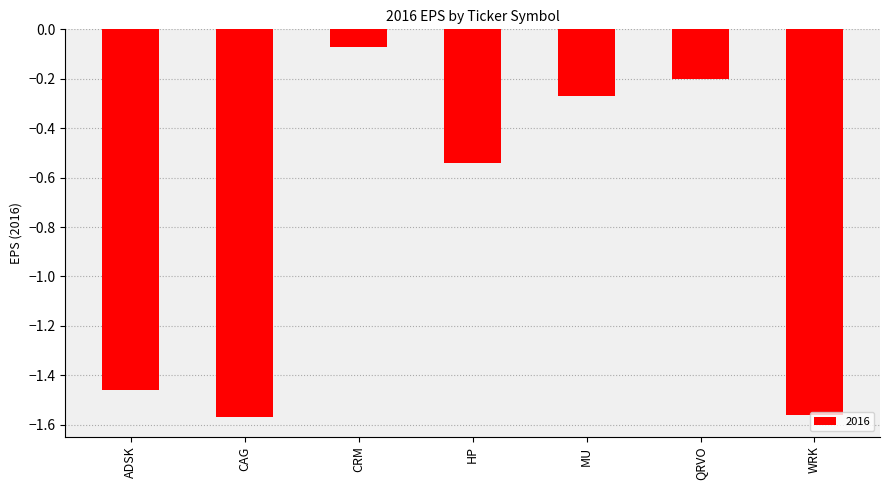

What is the label of the 4th bar from the right?

HP